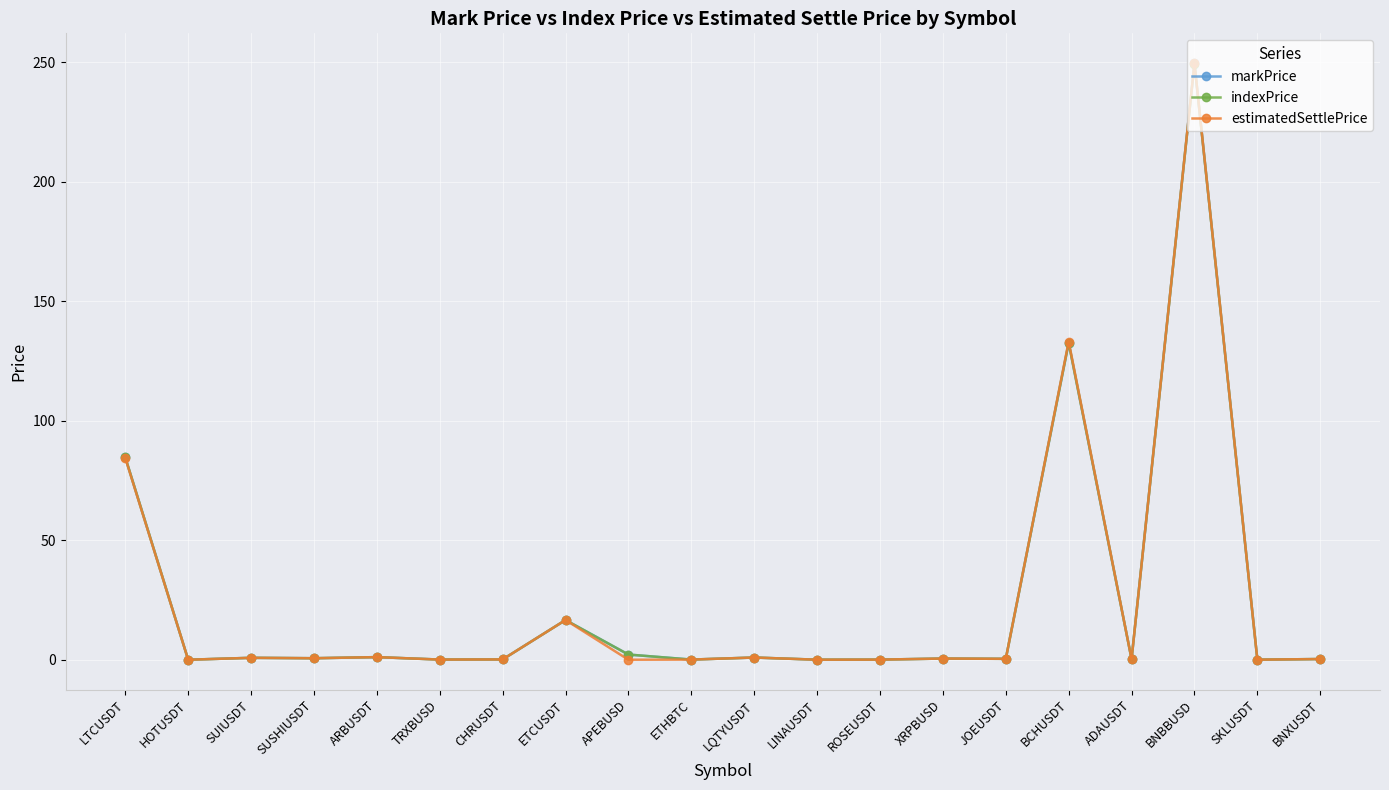

Which category has the highest value across all series?

BNBBUSD